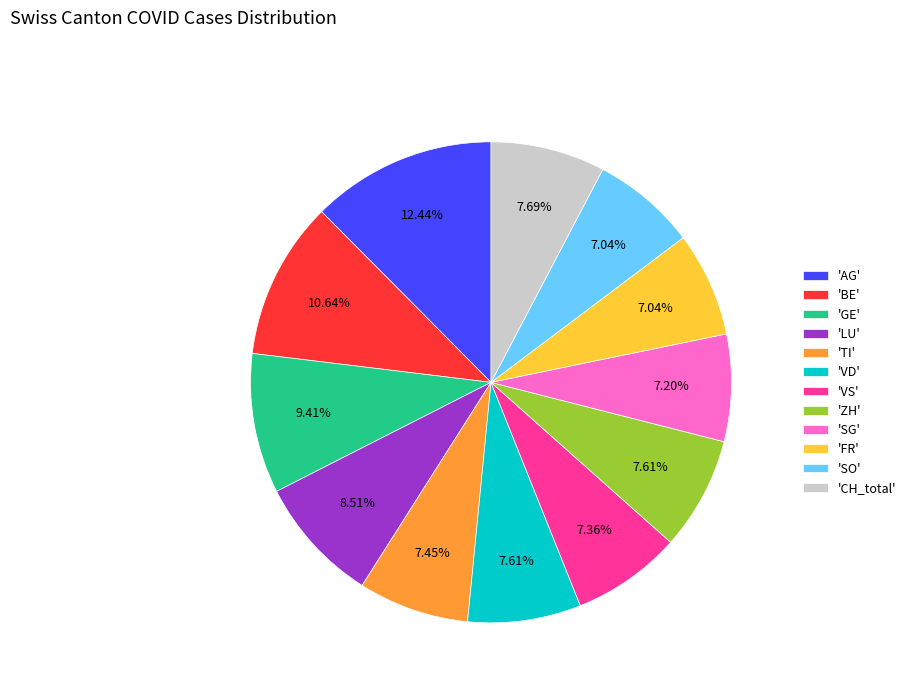

Is 'AG' the majority of the pie?

No